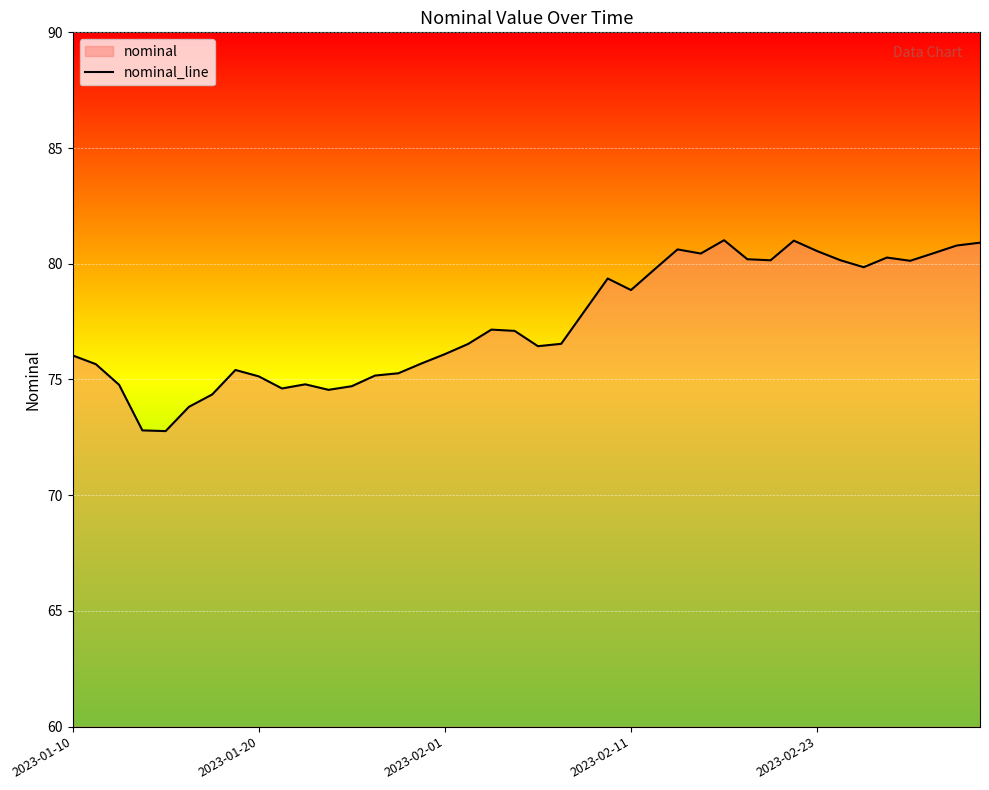

What is the difference between the maximum and minimum values?

8.2